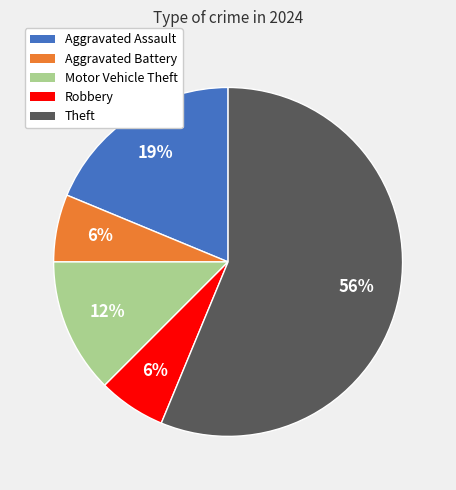

What is the largest slice in the pie chart?

Theft